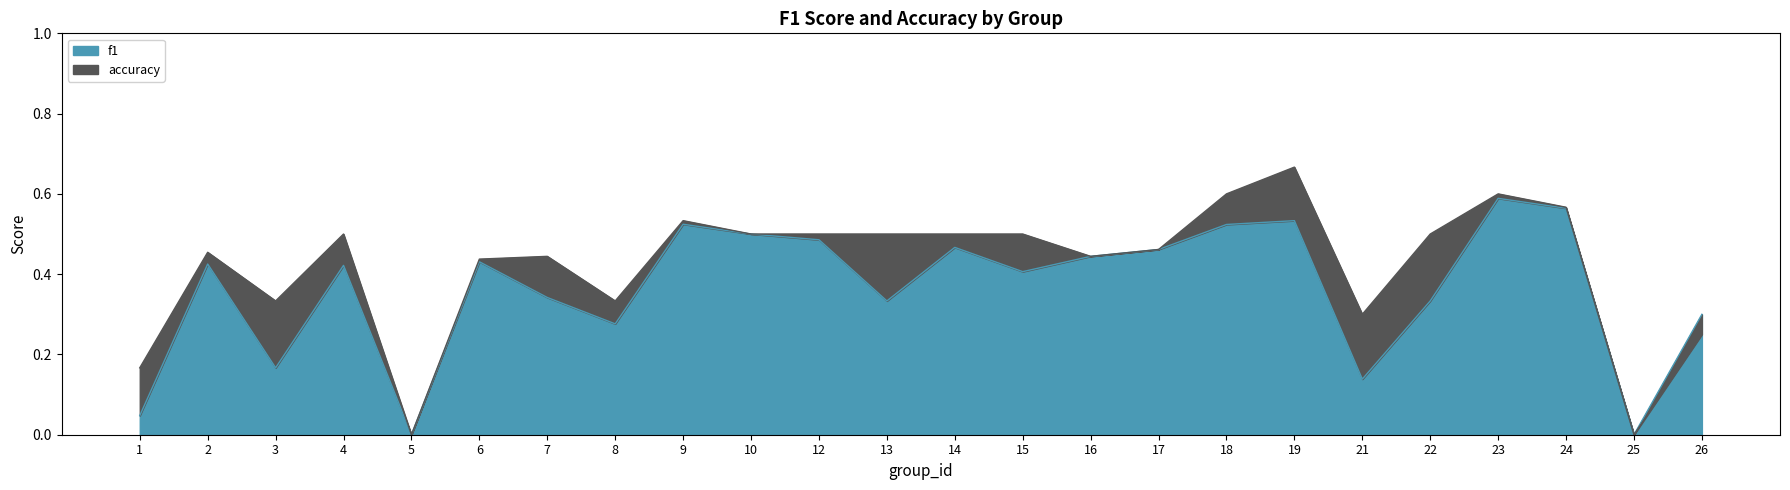

How many distinct data groups are displayed?

2